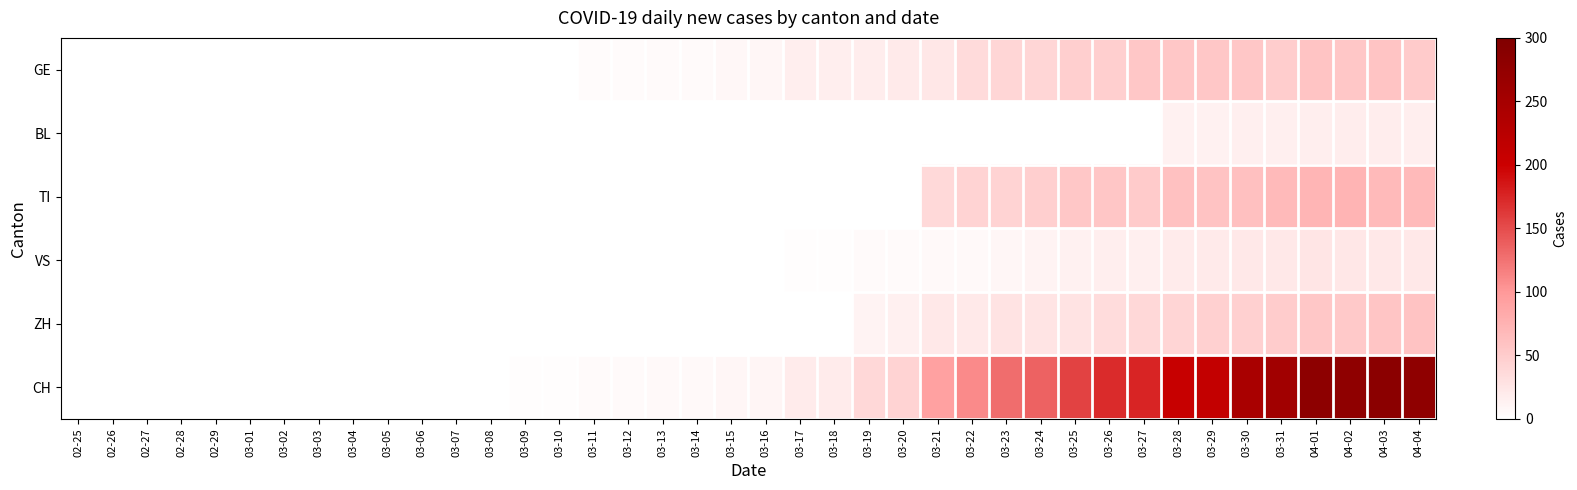

What is the total value across all series at 03-16?

20